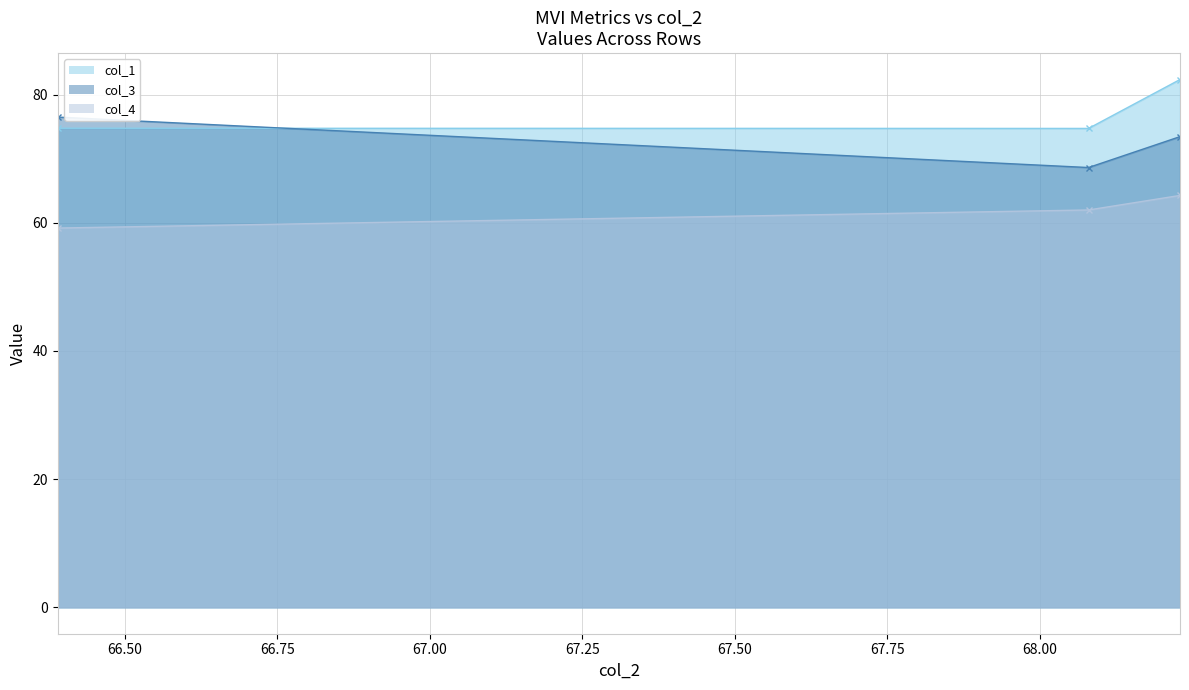

What is the value of the col_3 point at the 3rd from the left?

73.4